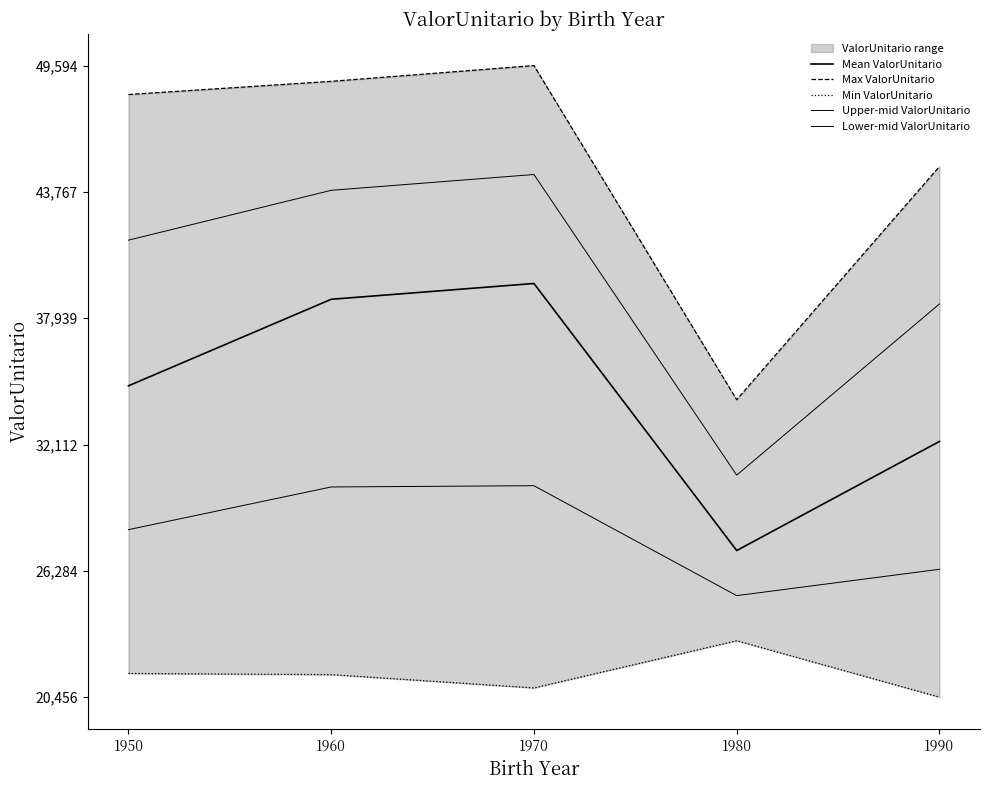

Between 1950 and 1960, which series saw the biggest shift?

Mean ValorUnitario